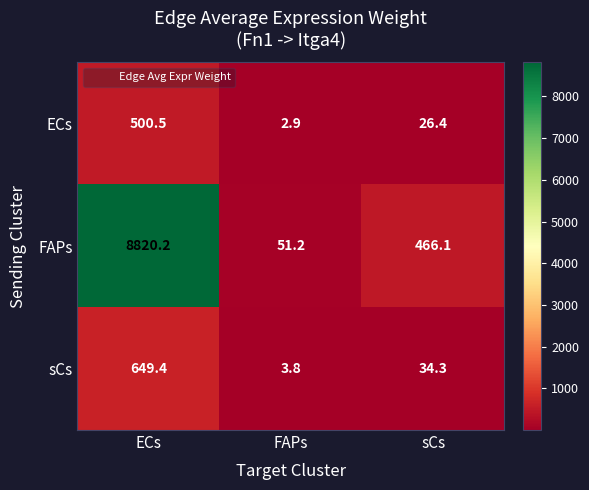

What is the greatest value displayed?

8820.2